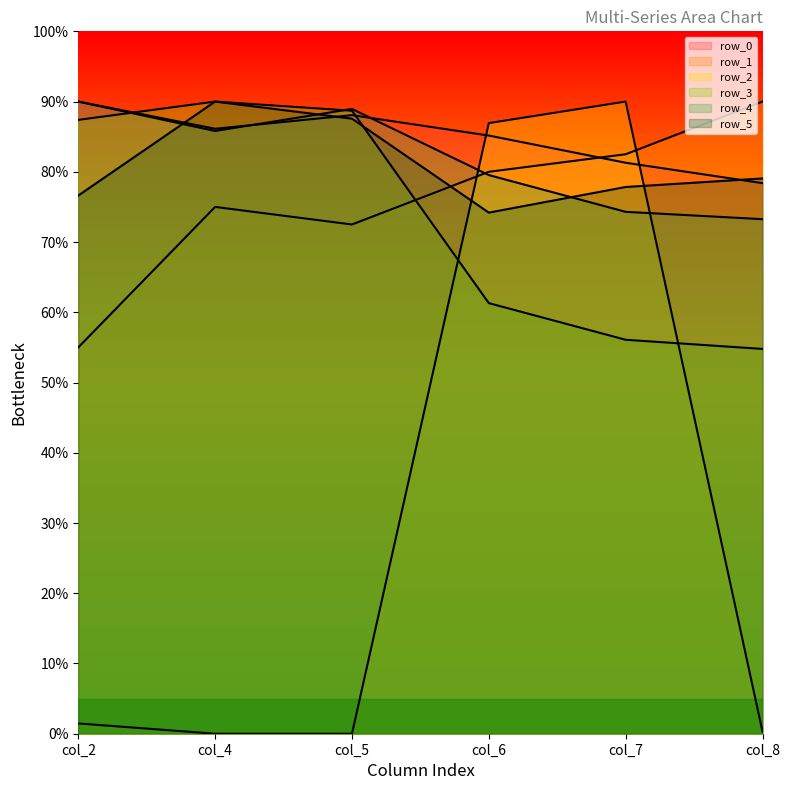

At which label is row_2 closest to 45?

col_6